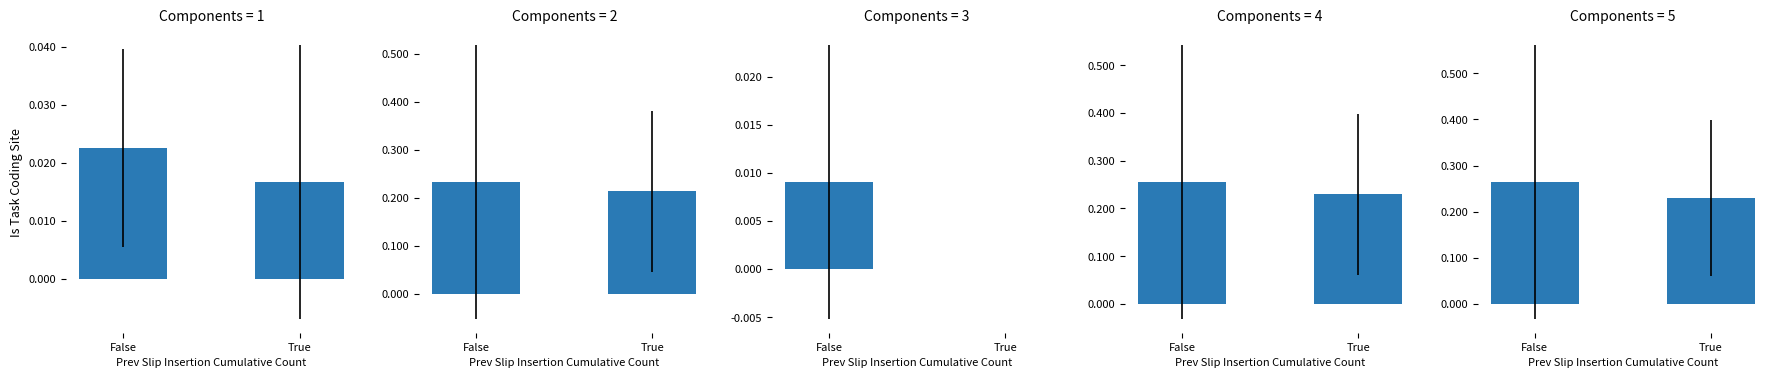

How many bars are there in total?

10